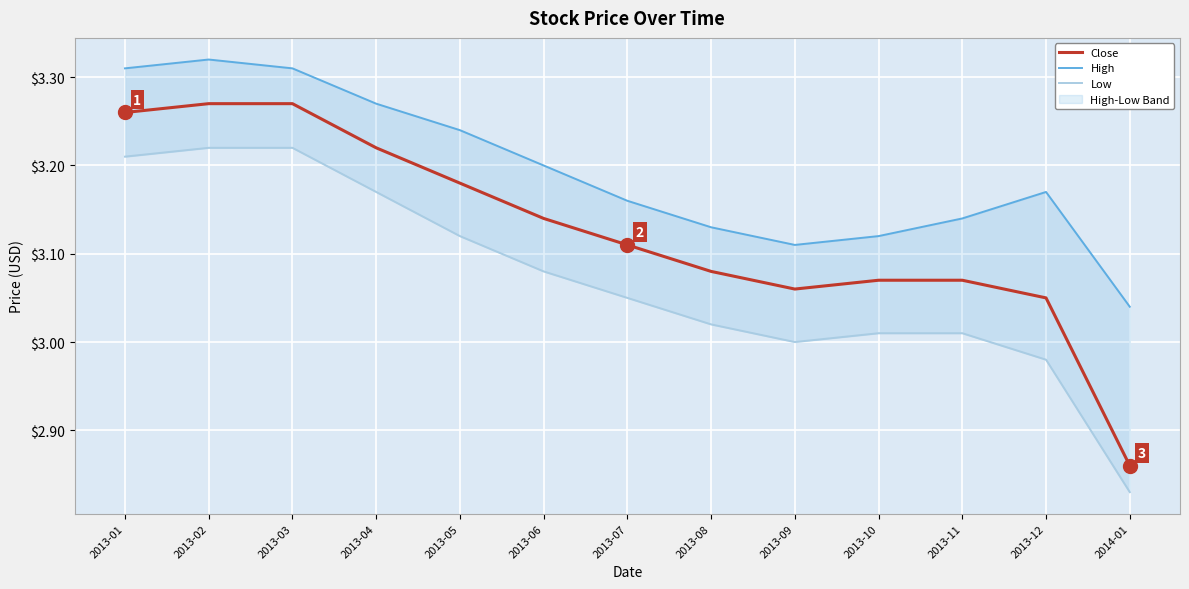

True or false: Close and High intersect in this chart.

False